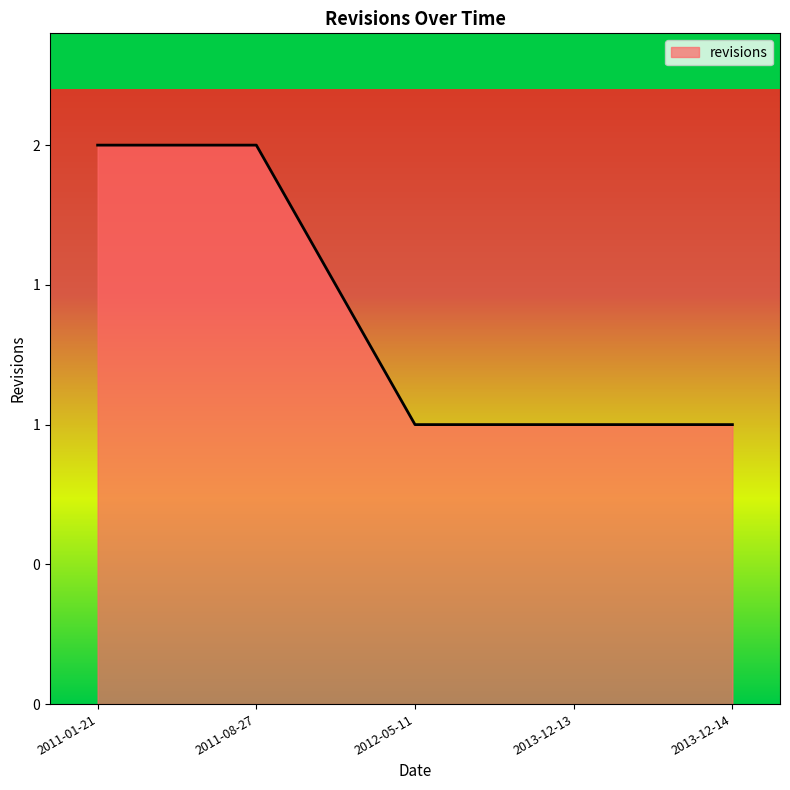

What is the label of the 3rd point from the left?

2012-05-11